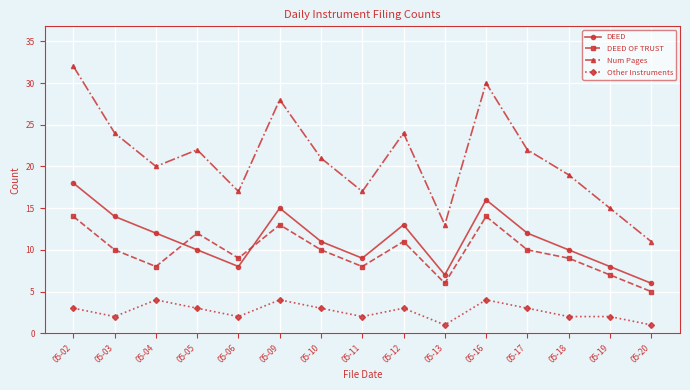

Which series has the largest total across all categories?

Num Pages